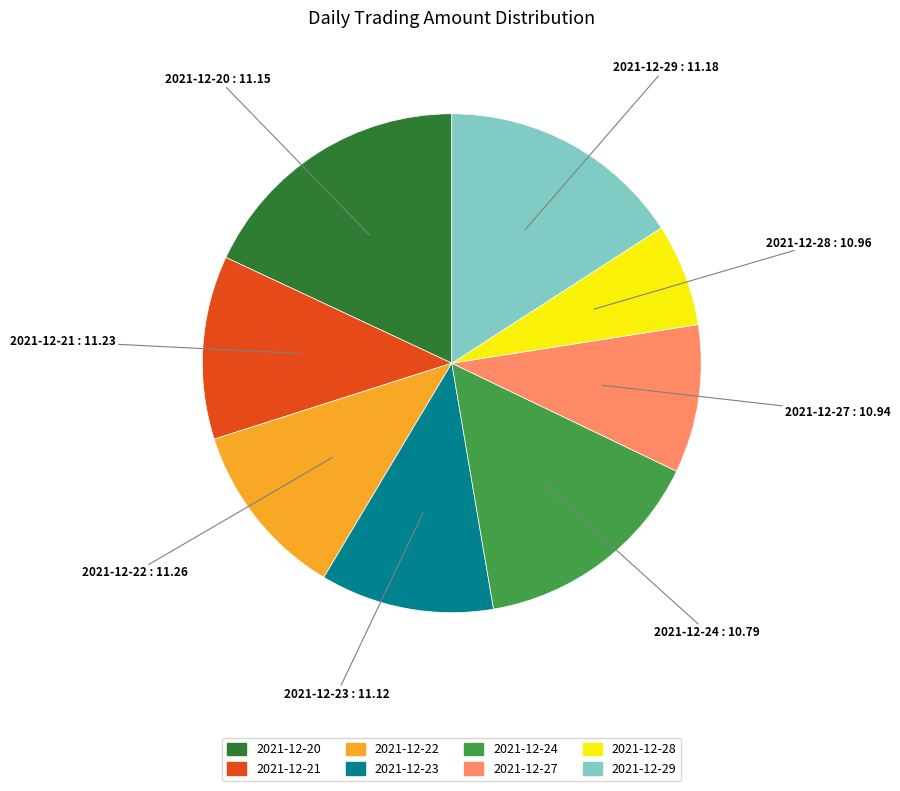

Combined, do 2021-12-24 and 2021-12-21 account for over 50%?

No